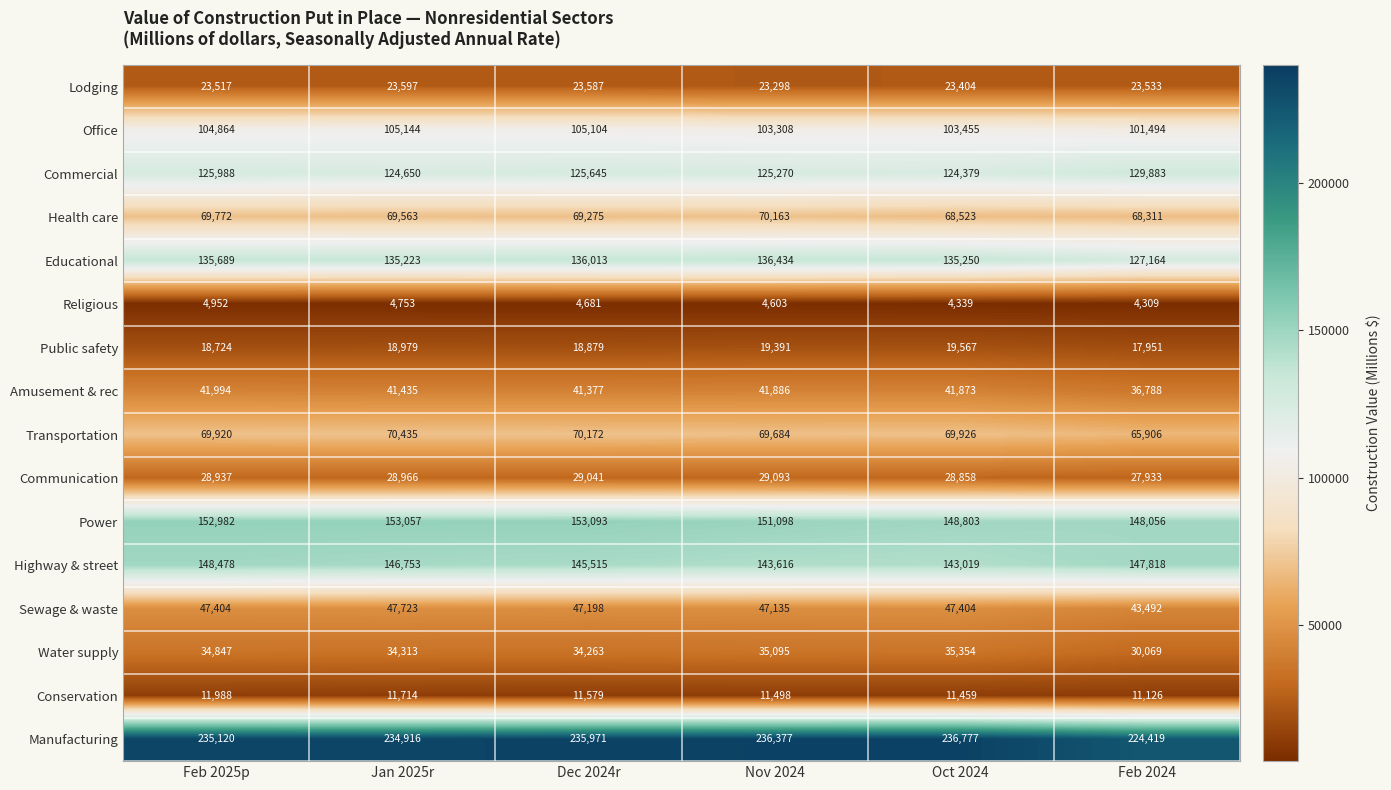

Which series has the largest total across all categories?

Manufacturing